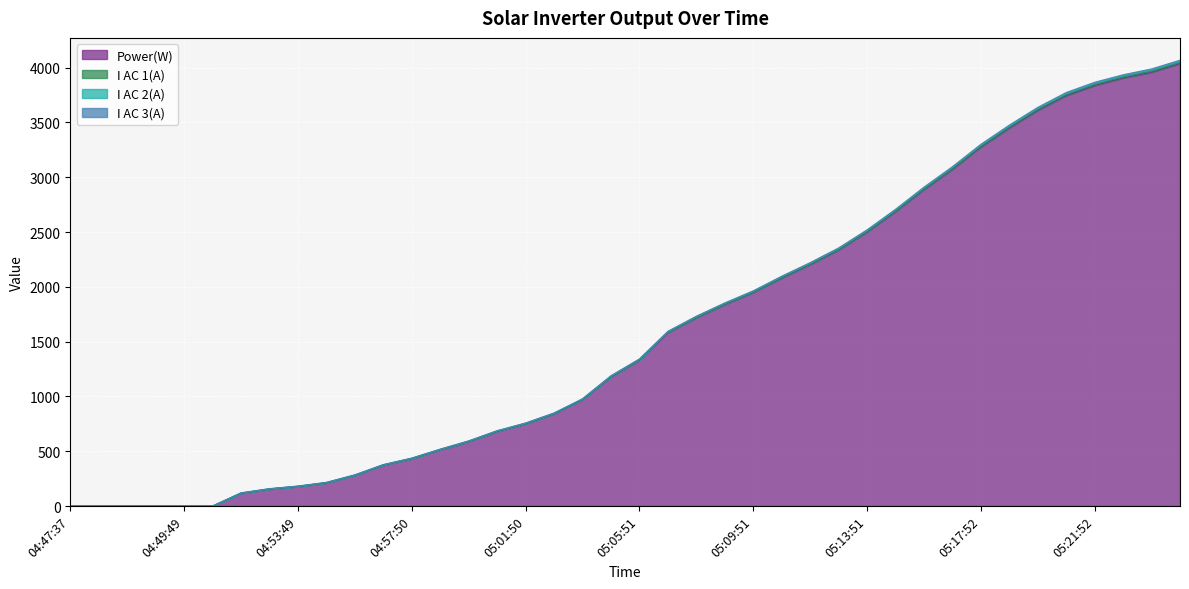

How many lines are shown in the chart?

4